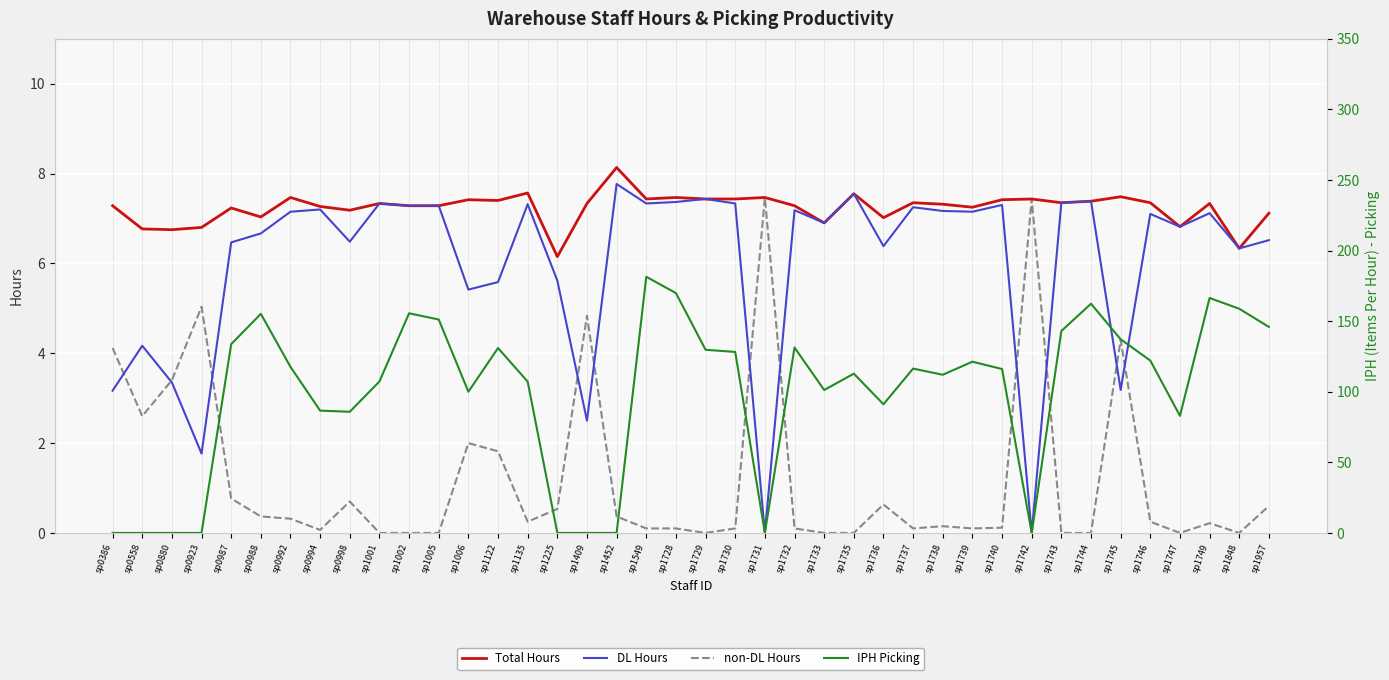

Is it true that non-DL Hours equals 1.3 at sp0386?

False